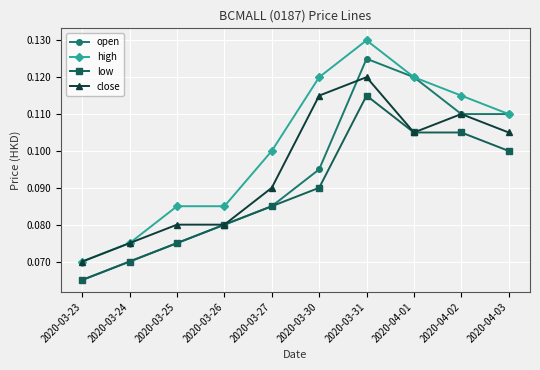

True or false: high and low intersect in this chart.

False